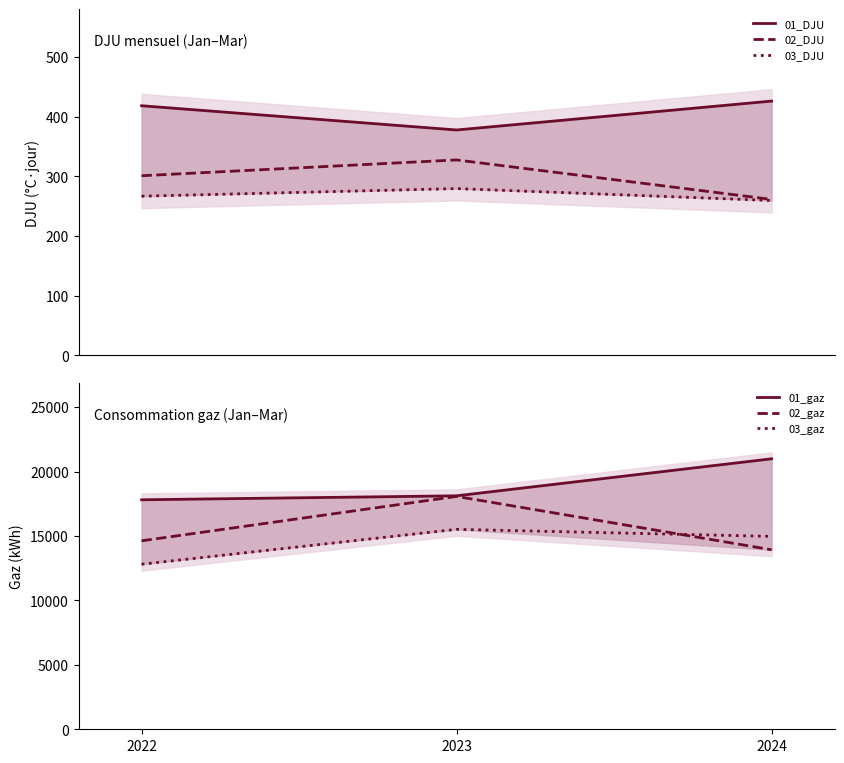

Reading left to right, what are all the values shown in this chart?

01_DJU: 418.6	377.9	426.4
02_DJU: 301.2	327.8	261.6
03_DJU: 266.9	279.7	259.7
01_gaz: 17816.0	18124.6	20998.3
02_gaz: 14630.4	18077.5	13936.1
03_gaz: 12812.9	15521.9	14975.2